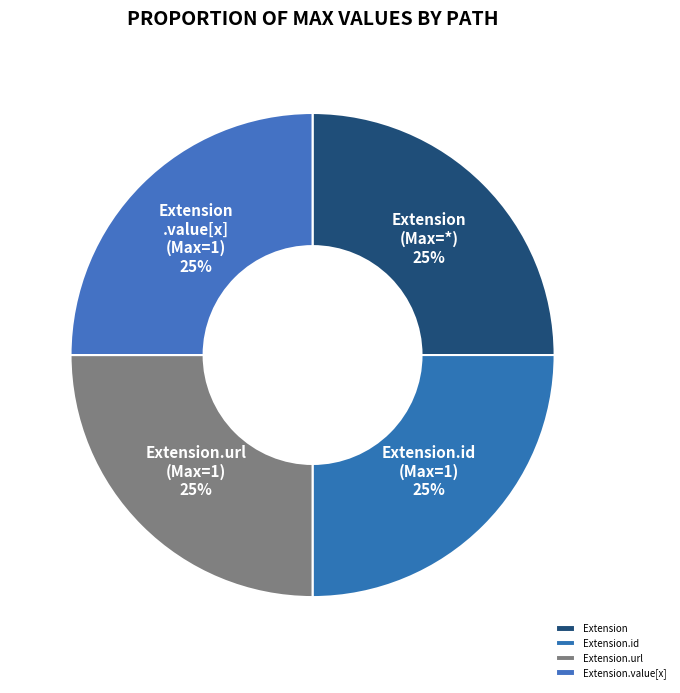

To the nearest percent, what portion does Extension.url represent?

25%